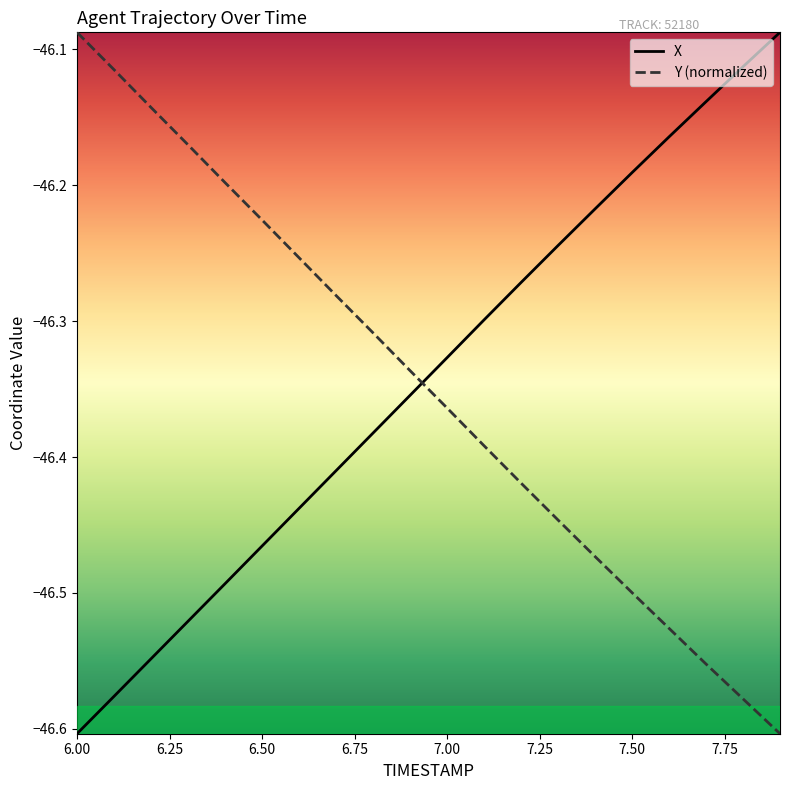

After their last crossing, which series has the higher values: Y (normalized) or X?

X